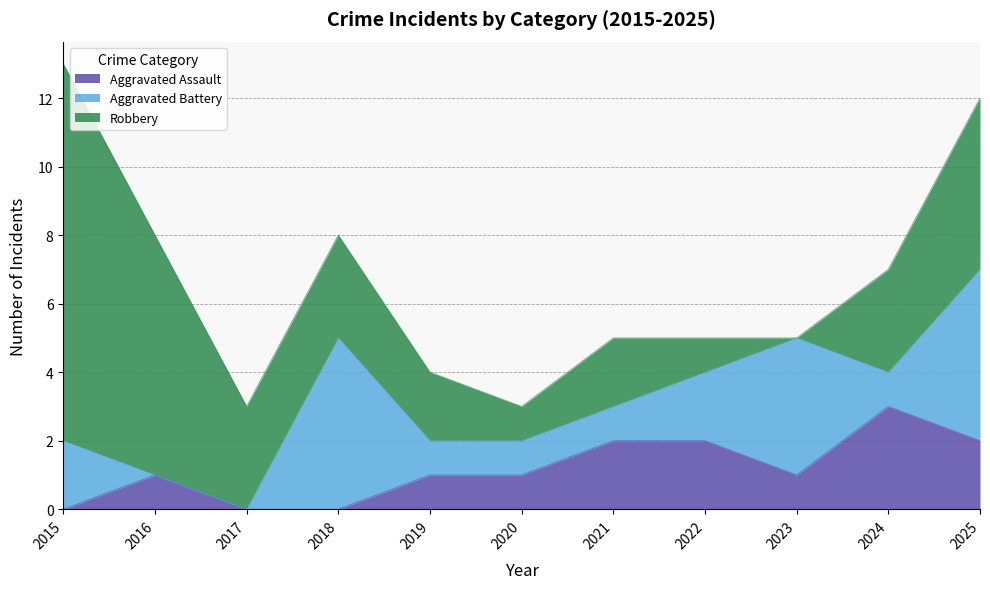

In Robbery, how many points are lower than both neighbors (excluding endpoints)?

2